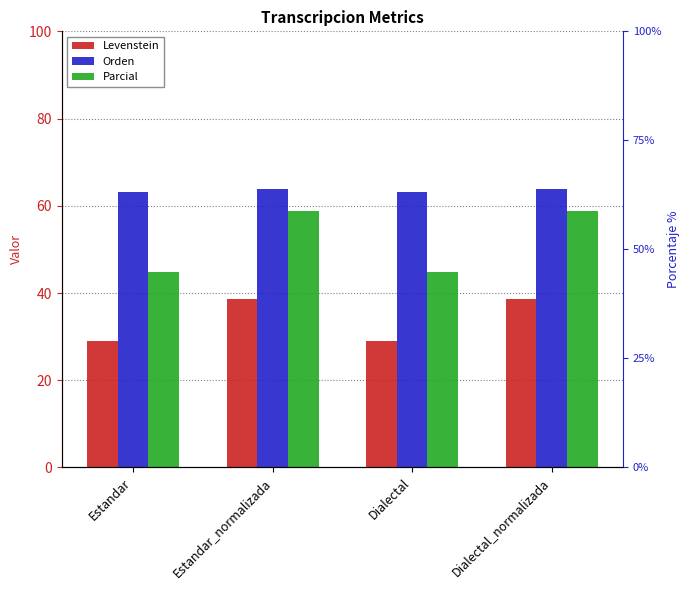

At how many categories does at least one series exceed 48?

4